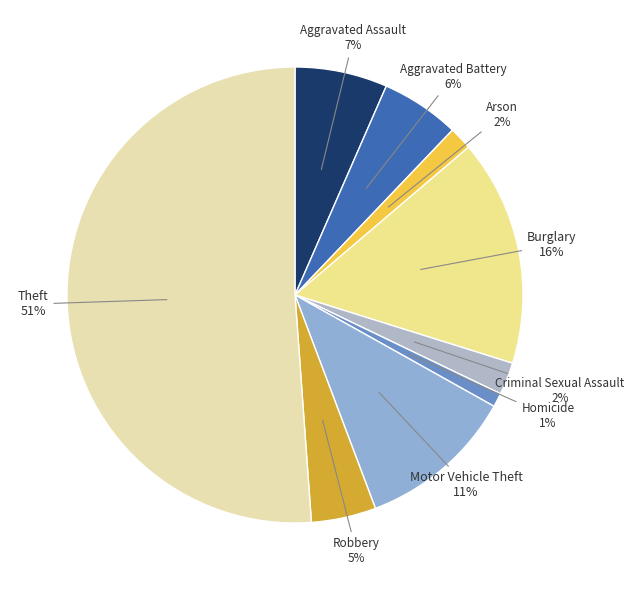

Do Aggravated Assault and Arson together represent more than half of the pie?

No